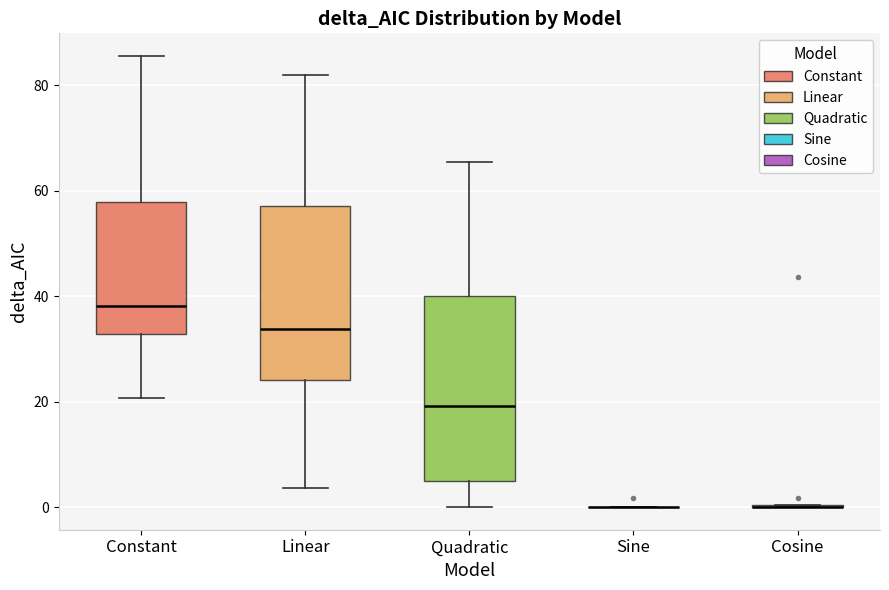

Reading left to right, transcribe this box plot: for each box, give where its median line is, the range the box spans, and where its two whiskers end, as read against the y-axis. The values are not printed on the chart, so give them approximately, as read against the axis.

Constant: median 38, box 32 to 58, whiskers 20 to 86
Linear: median 34, box 24 to 58, whiskers 4 to 82
Quadratic: median 20, box 6 to 40, whiskers 0 to 66
Sine: box collapsed to a line at 0, whiskers 0 to 0
Cosine: box collapsed to a line at 0, whiskers 0 to 0